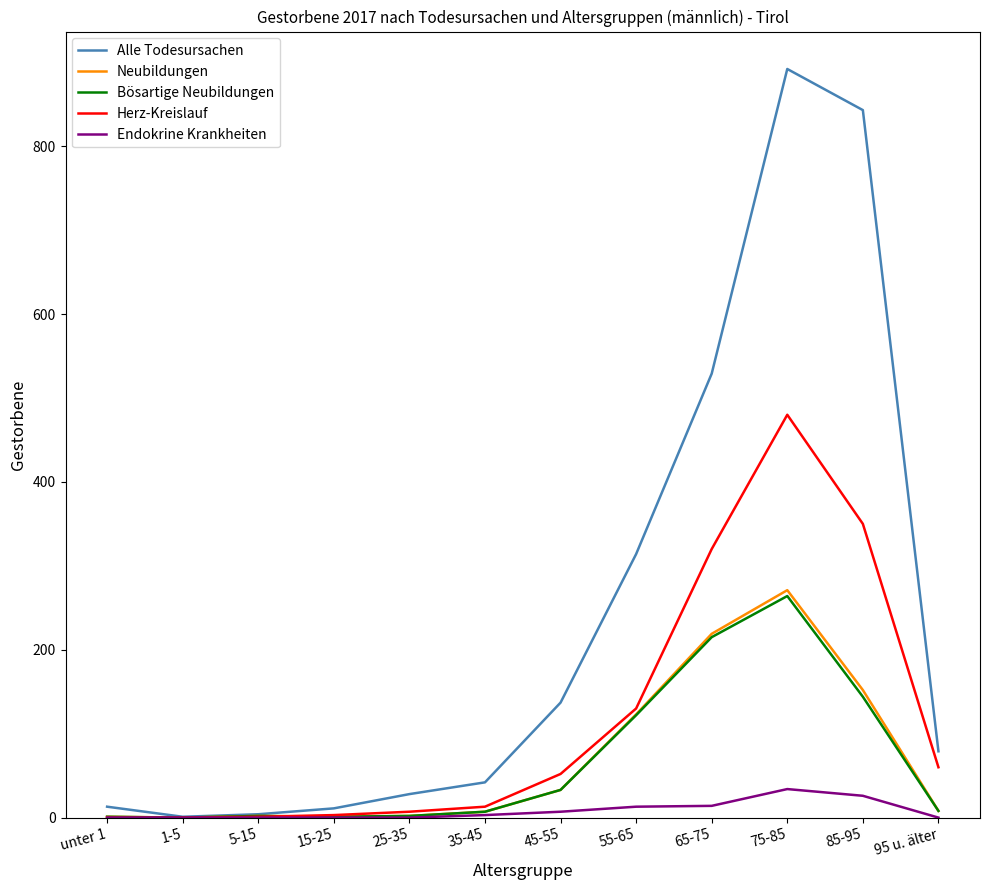

True or false: Alle Todesursachen has a value of 143 at 65-75.

False